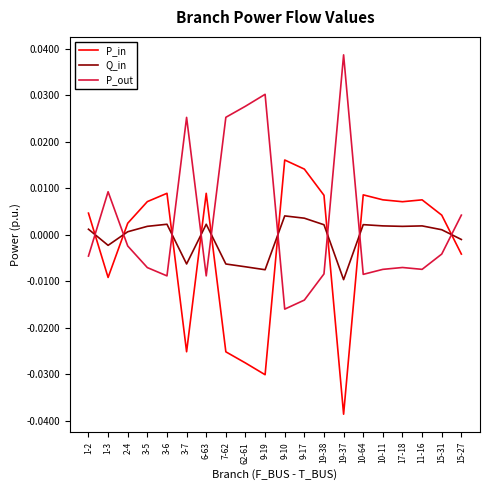

How many values in P_out are above zero?

7